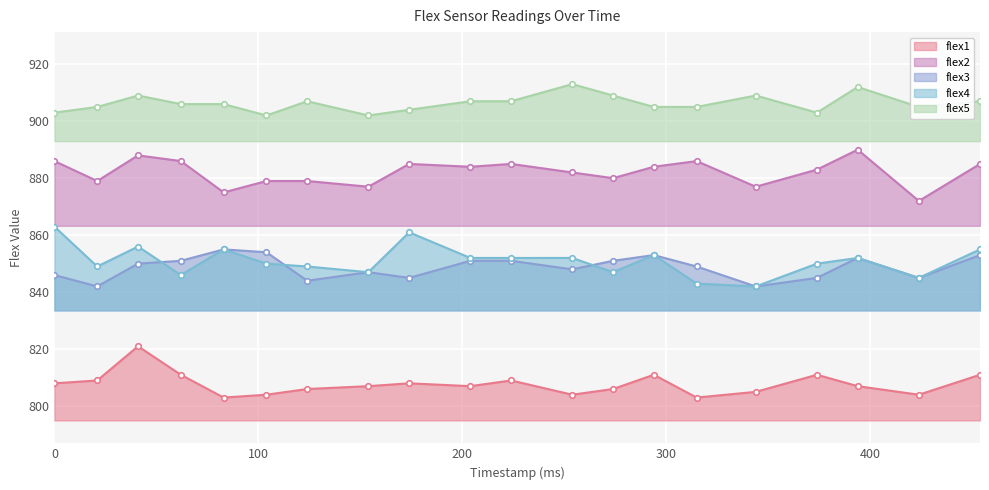

Which series has the largest range (max minus min)?

flex4